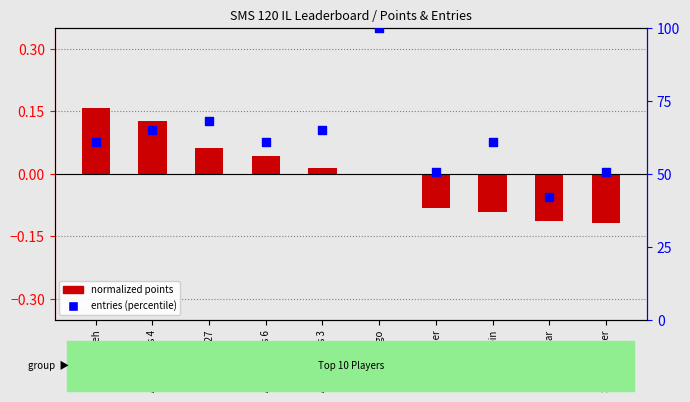

Which series reaches the maximum Y coordinate?

entries (percentile)